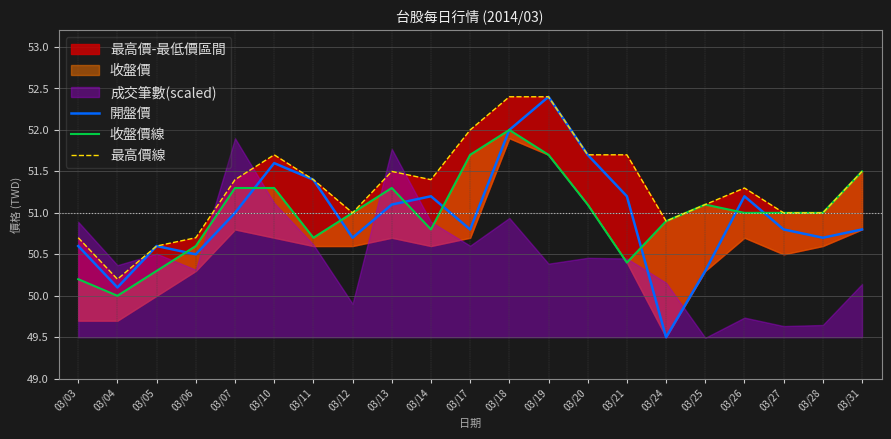

Reading left to right, what are all the values shown in this chart?

開盤價: 50.6	50.1	50.6	50.5	51.0	51.6	51.4	50.7	51.1	51.2	50.8	52.0	52.4	51.7	51.2	49.5	50.3	51.2	50.8	50.7	50.8
收盤價線: 50.2	50.0	50.3	50.6	51.3	51.3	50.7	51.0	51.3	50.8	51.7	52.0	51.7	51.1	50.4	50.9	51.1	51.0	51.0	51.0	51.5
最高價線: 50.7	50.2	50.6	50.7	51.4	51.7	51.4	51.0	51.5	51.4	52.0	52.4	52.4	51.7	51.7	50.9	51.1	51.3	51.0	51.0	51.5